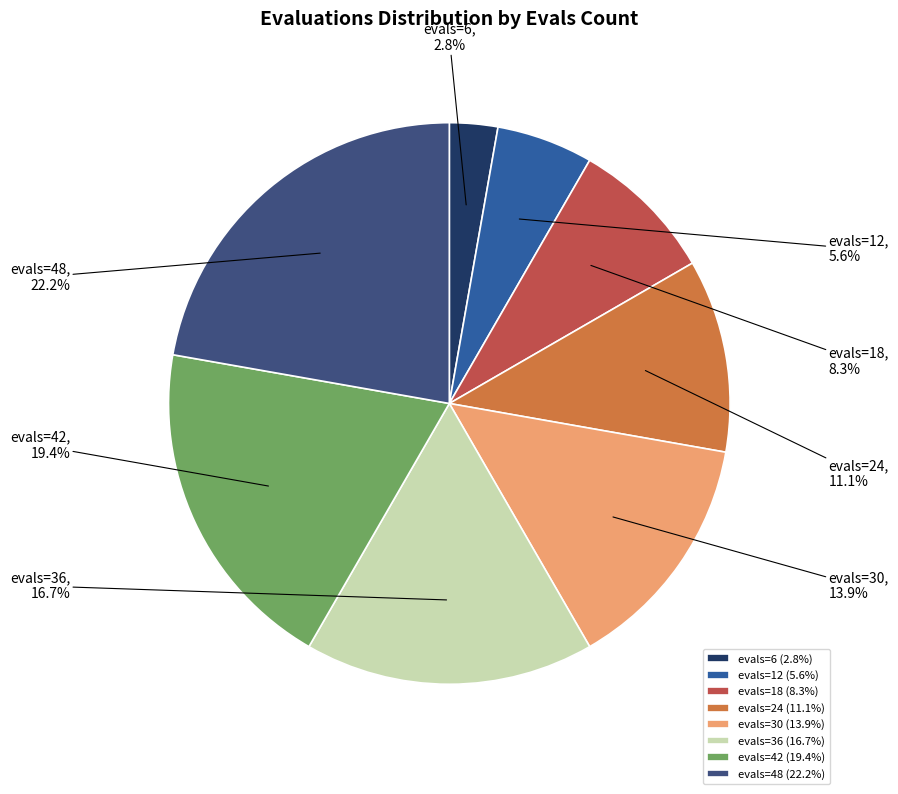

How many segments does this pie chart have?

8